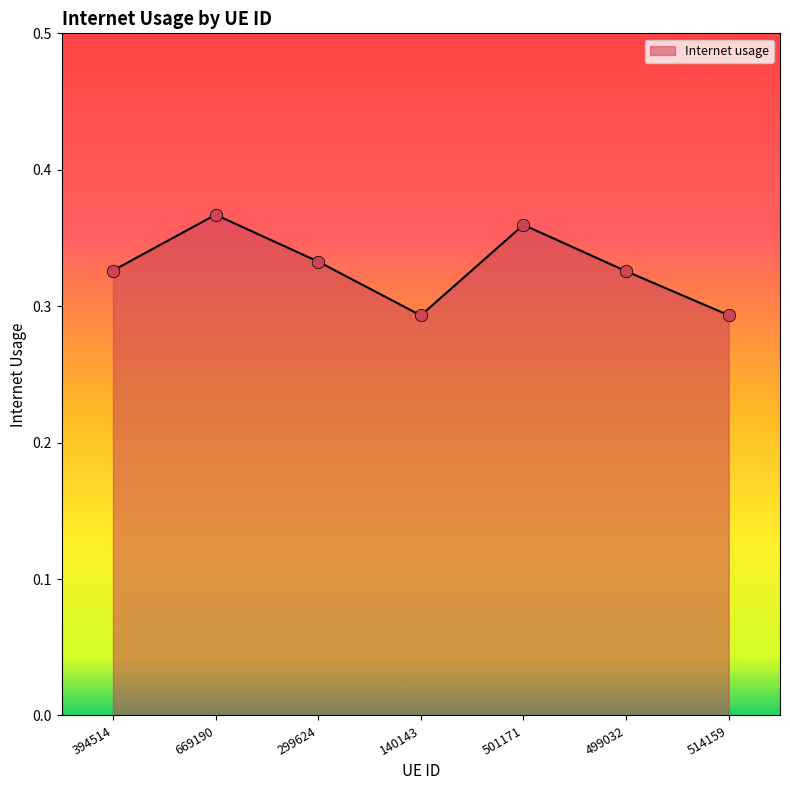

Between 140143 and 299624, which is larger?

299624